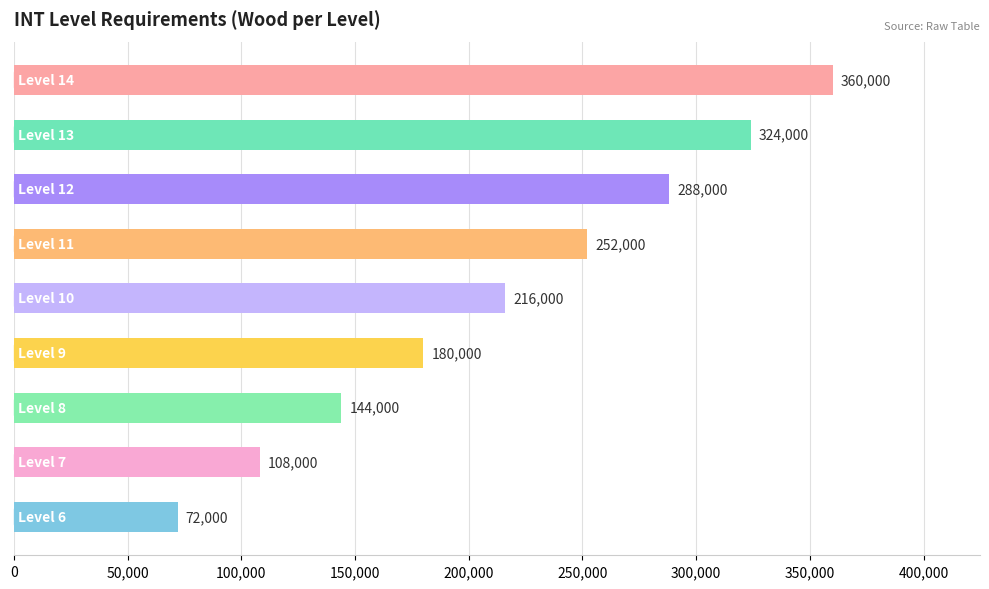

How many values are between 144000 and 288000?

5